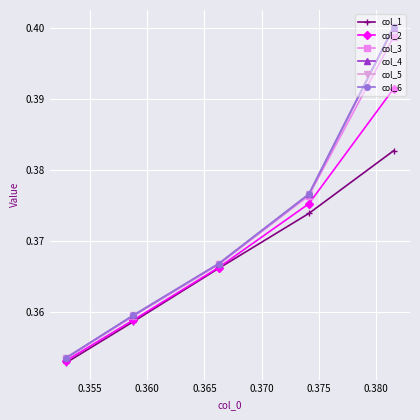

True or false: col_5 and col_3 intersect in this chart.

False